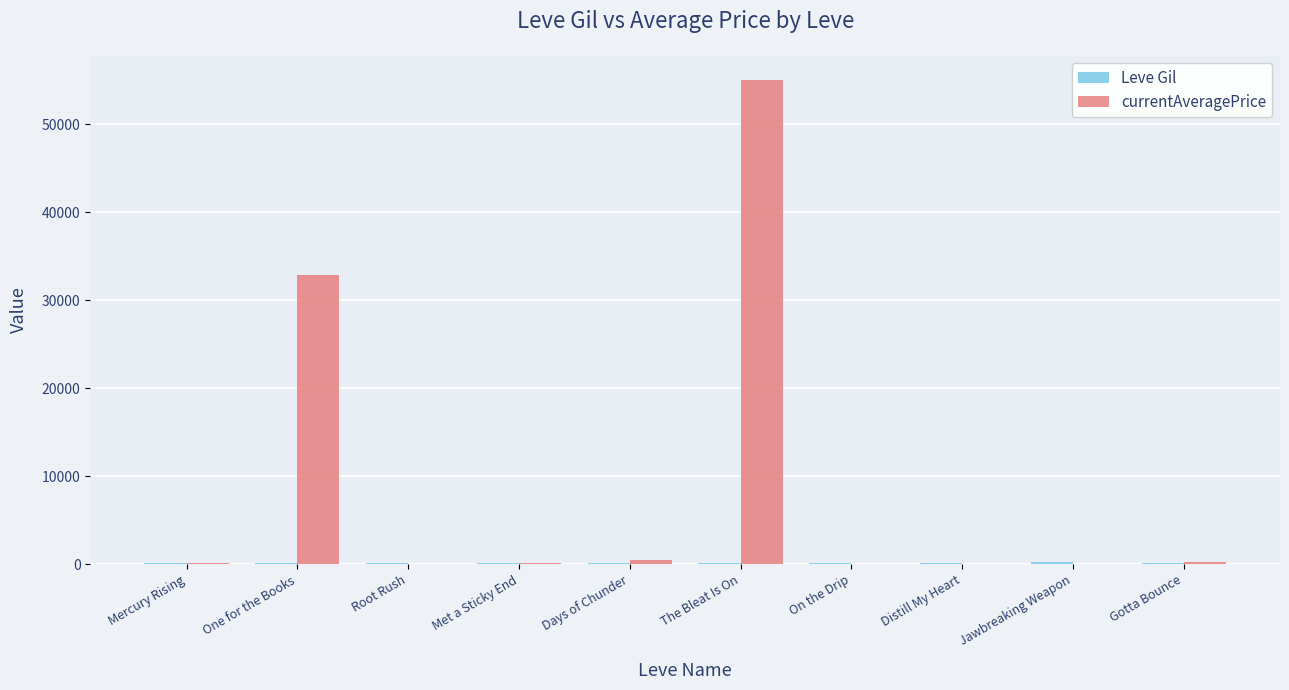

Which series changed the most between One for the Books and On the Drip?

currentAveragePrice